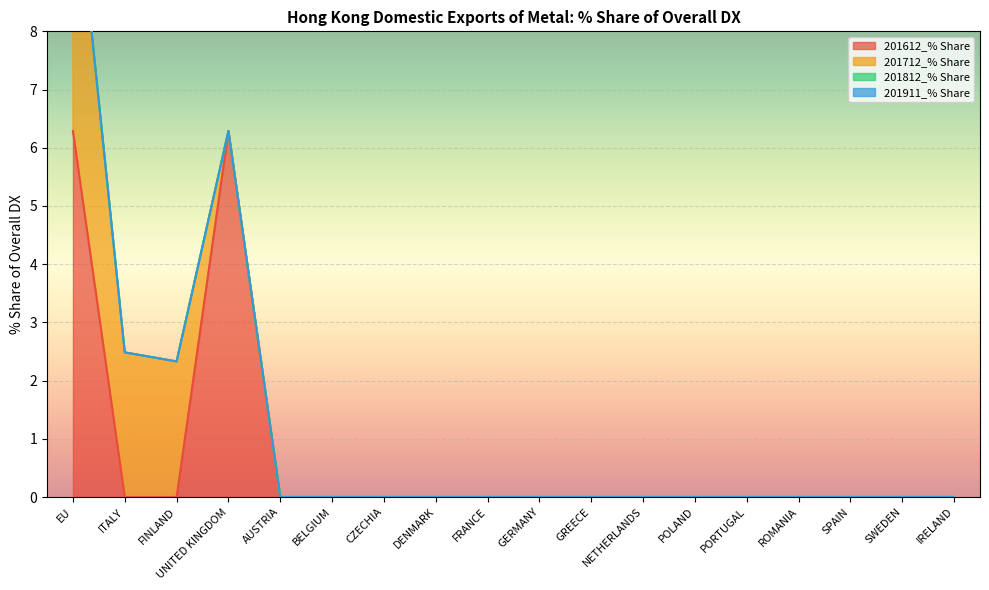

At which category is the sum across all series the highest?

EU